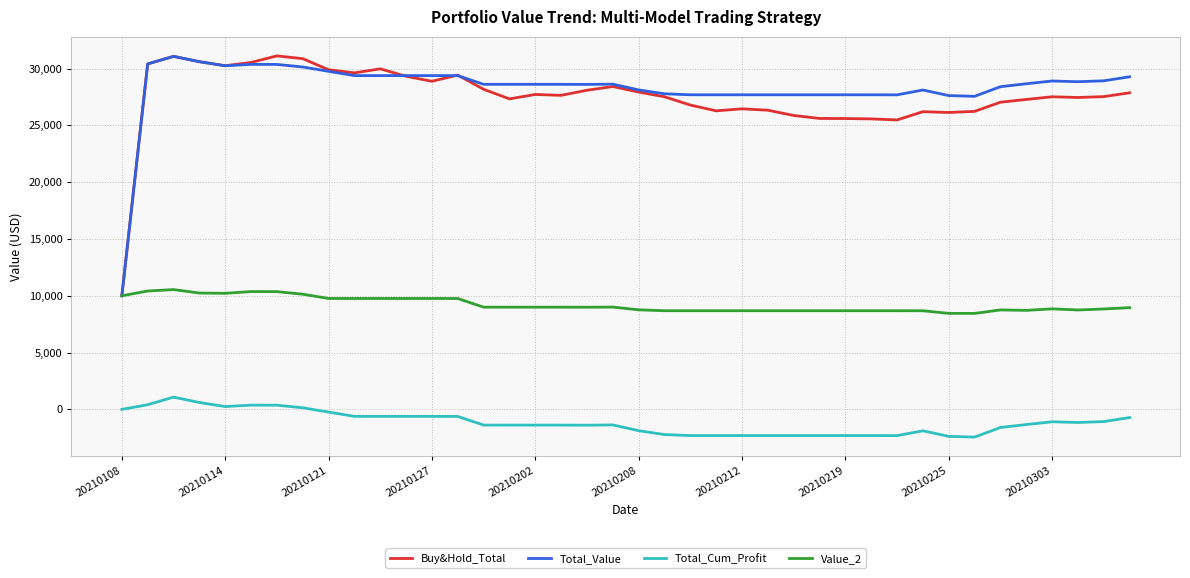

Is this an area chart (filled region under the line)?

No